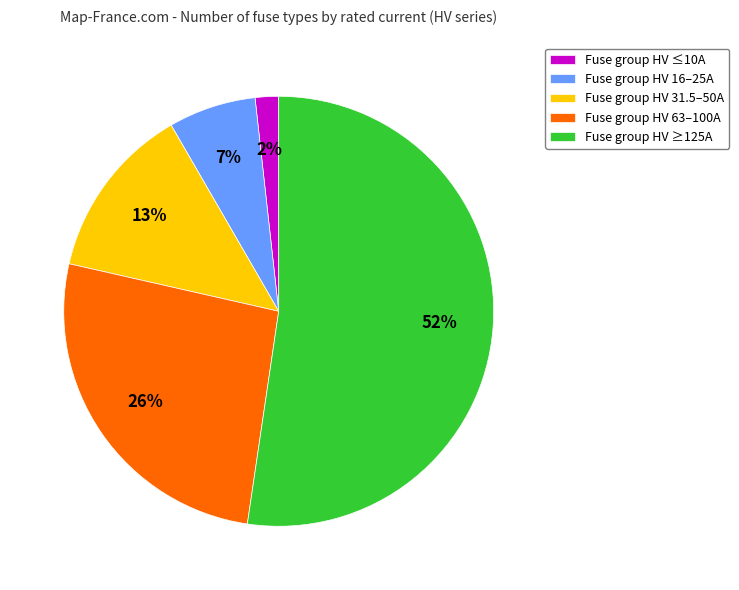

Which slice represents more than half of the pie?

Fuse group HV ≥125A